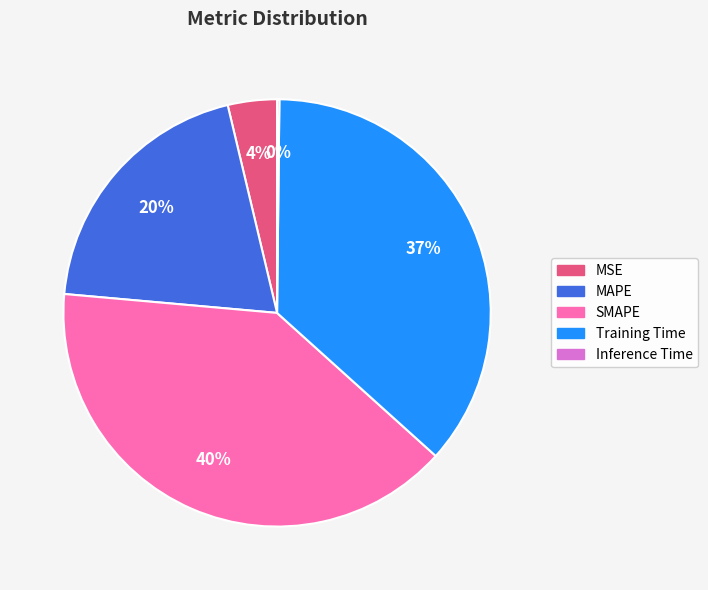

Is the sum of MSE and MAPE greater than half?

No